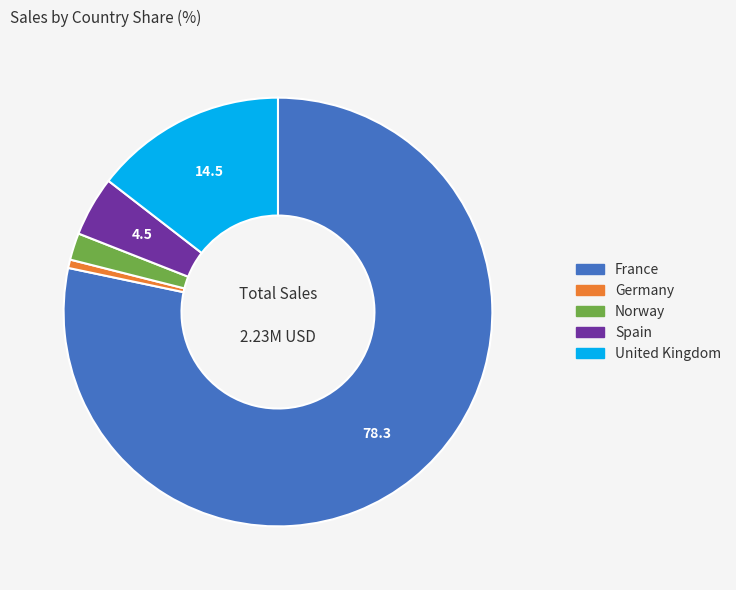

Is the sum of Germany and France greater than half?

Yes